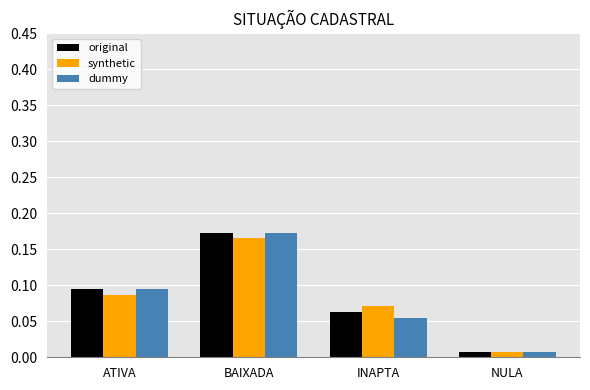

What is the sum of all original values?

0.3